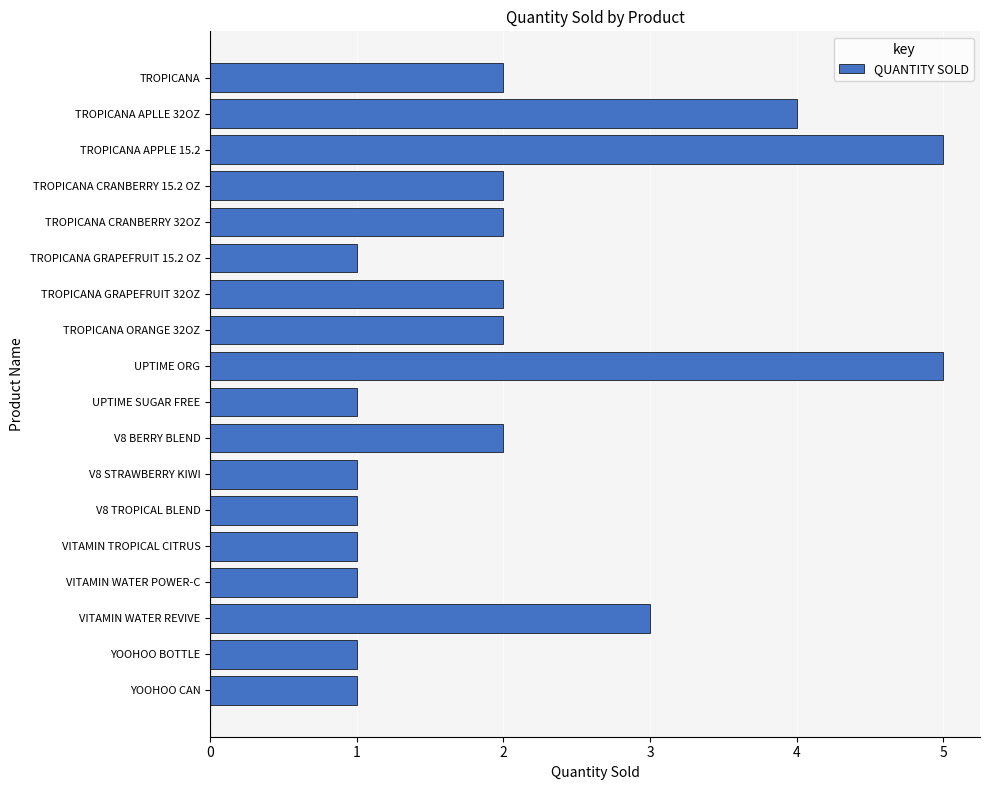

Does the chart contain stacked bars?

No